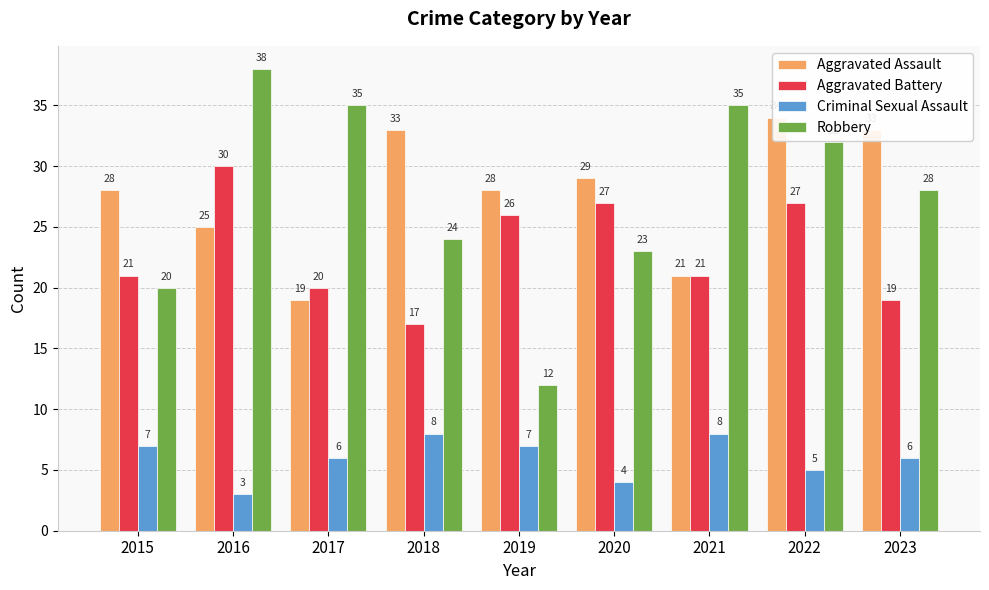

What is the value of the Aggravated Assault bar at the 6th from the left?

29